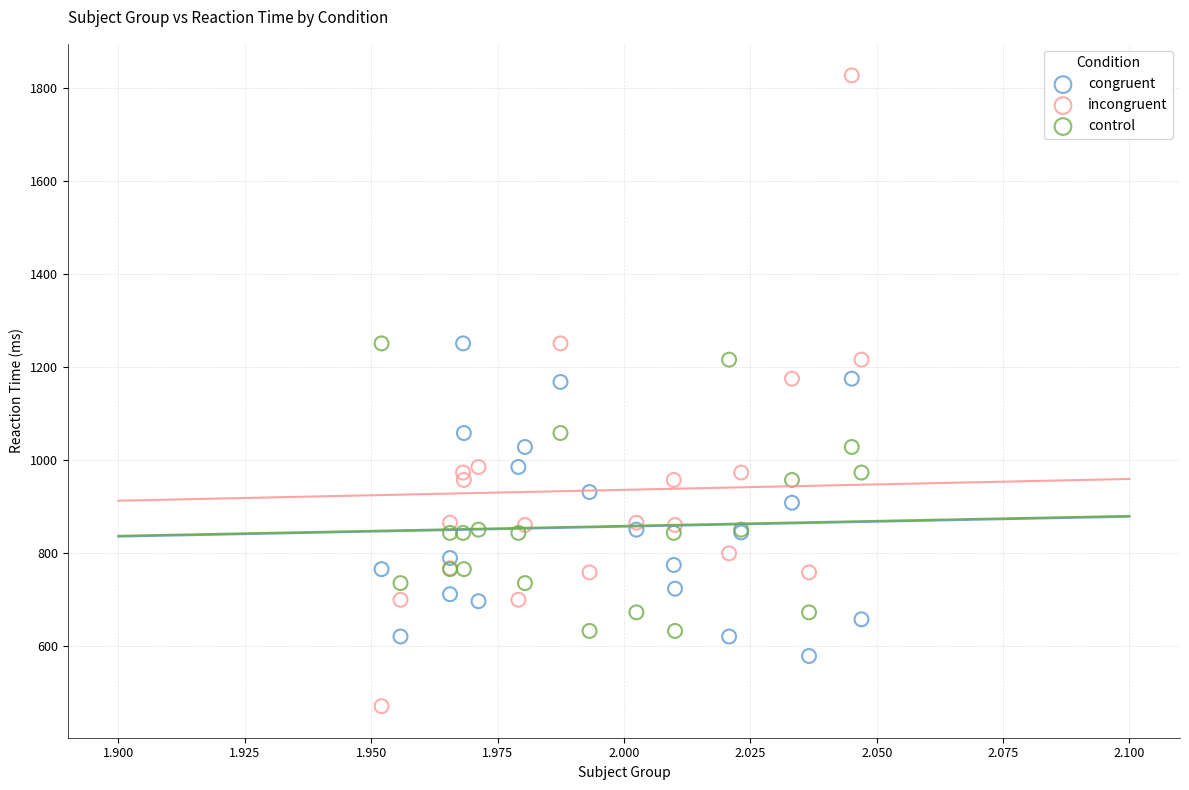

Which series has the largest Y range (max minus min)?

incongruent